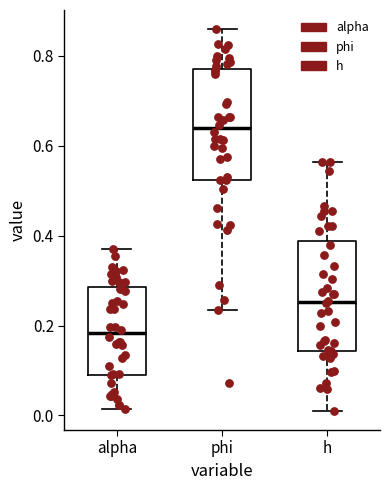

Reading left to right, transcribe this box plot: for each box, give where its median line is, the range the box spans, and where its two whiskers end, as read against the y-axis. The values are not printed on the chart, so give them approximately, as read against the axis.

alpha: median 0.18, box 0.10 to 0.28, whiskers 0.02 to 0.36
phi: median 0.64, box 0.52 to 0.78, whiskers 0.24 to 0.86
h: median 0.26, box 0.14 to 0.38, whiskers 0.02 to 0.56